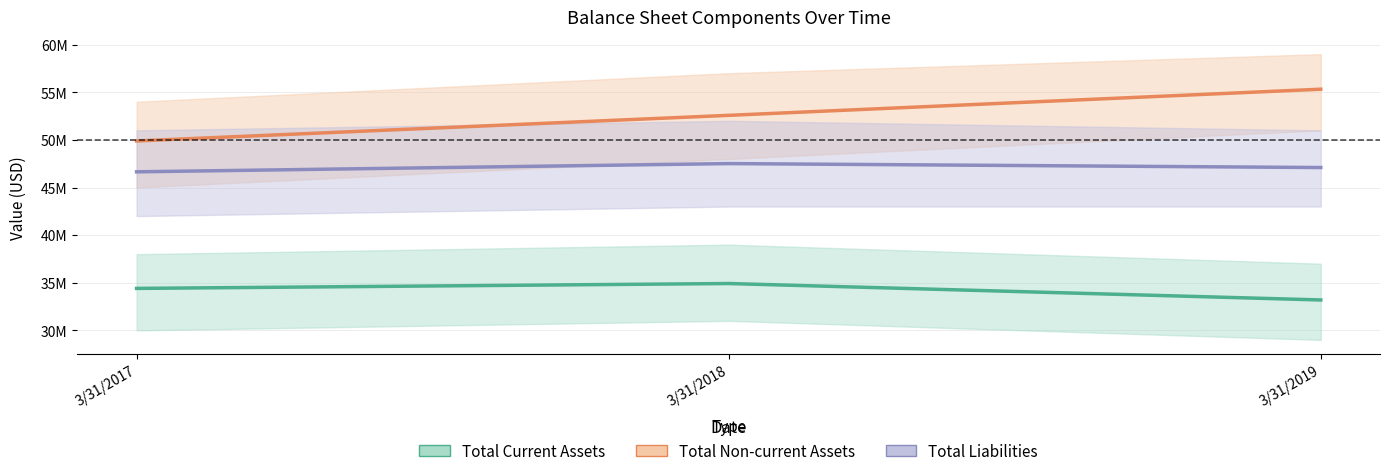

What is the difference between the highest and lowest values at 3/31/2017?

15481000